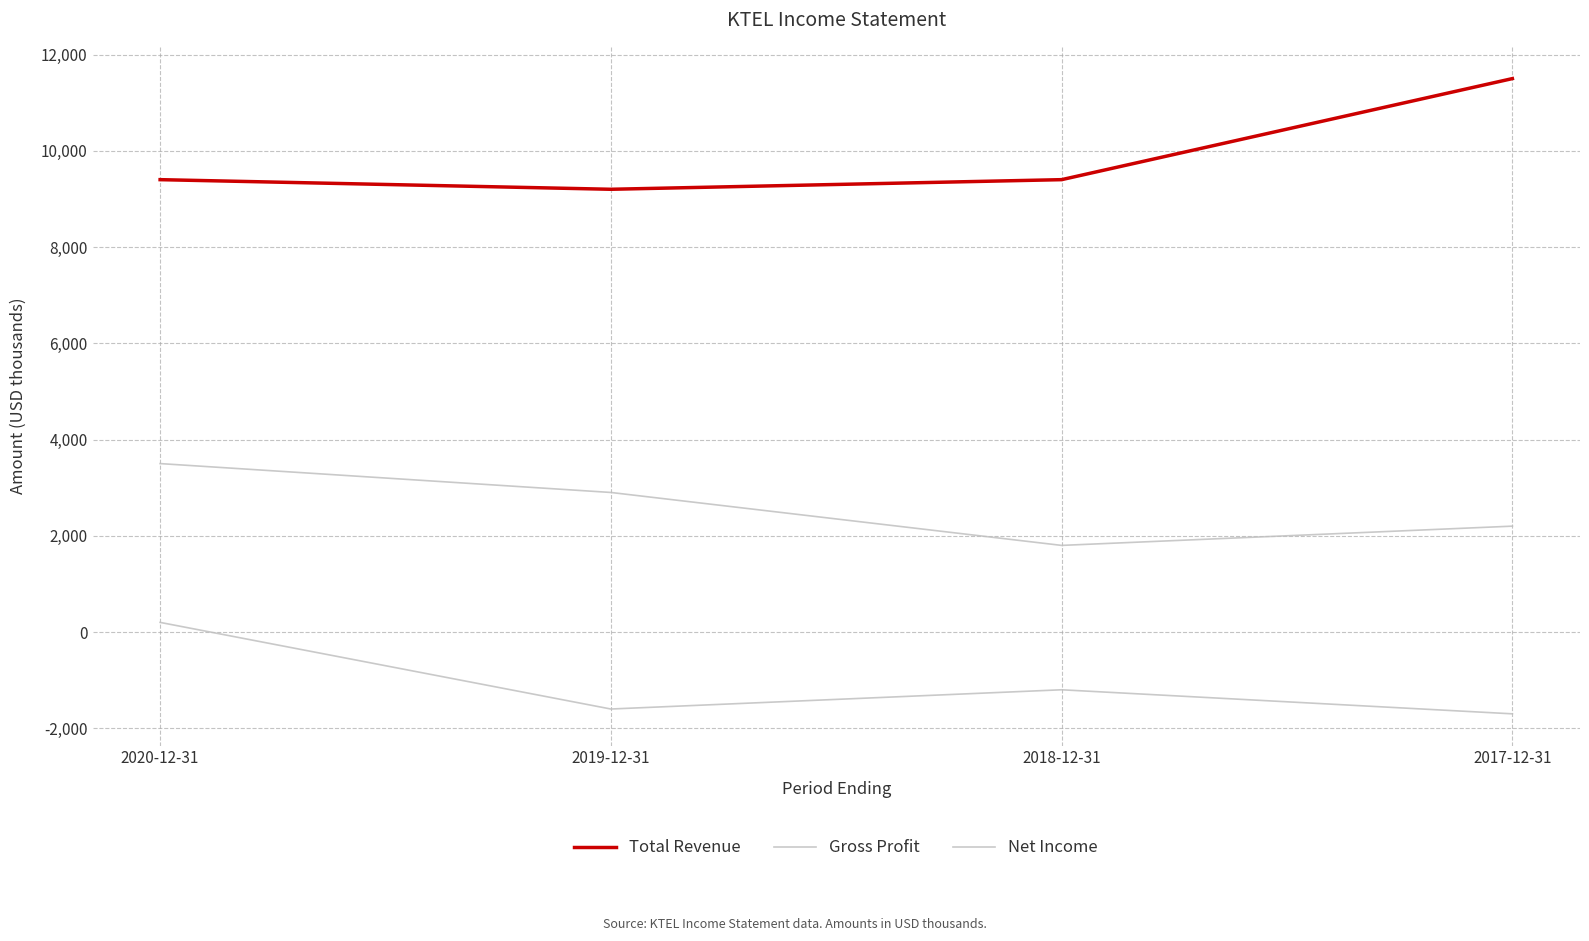

Where is Gross Profit nearest to the value 2650?

2019-12-31